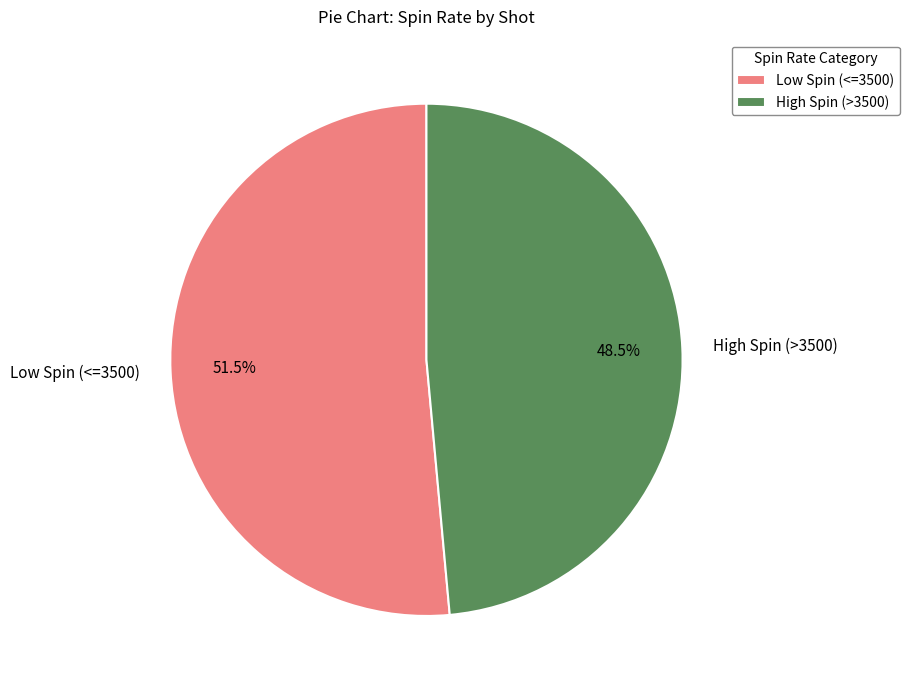

How many slices are in this pie chart?

2